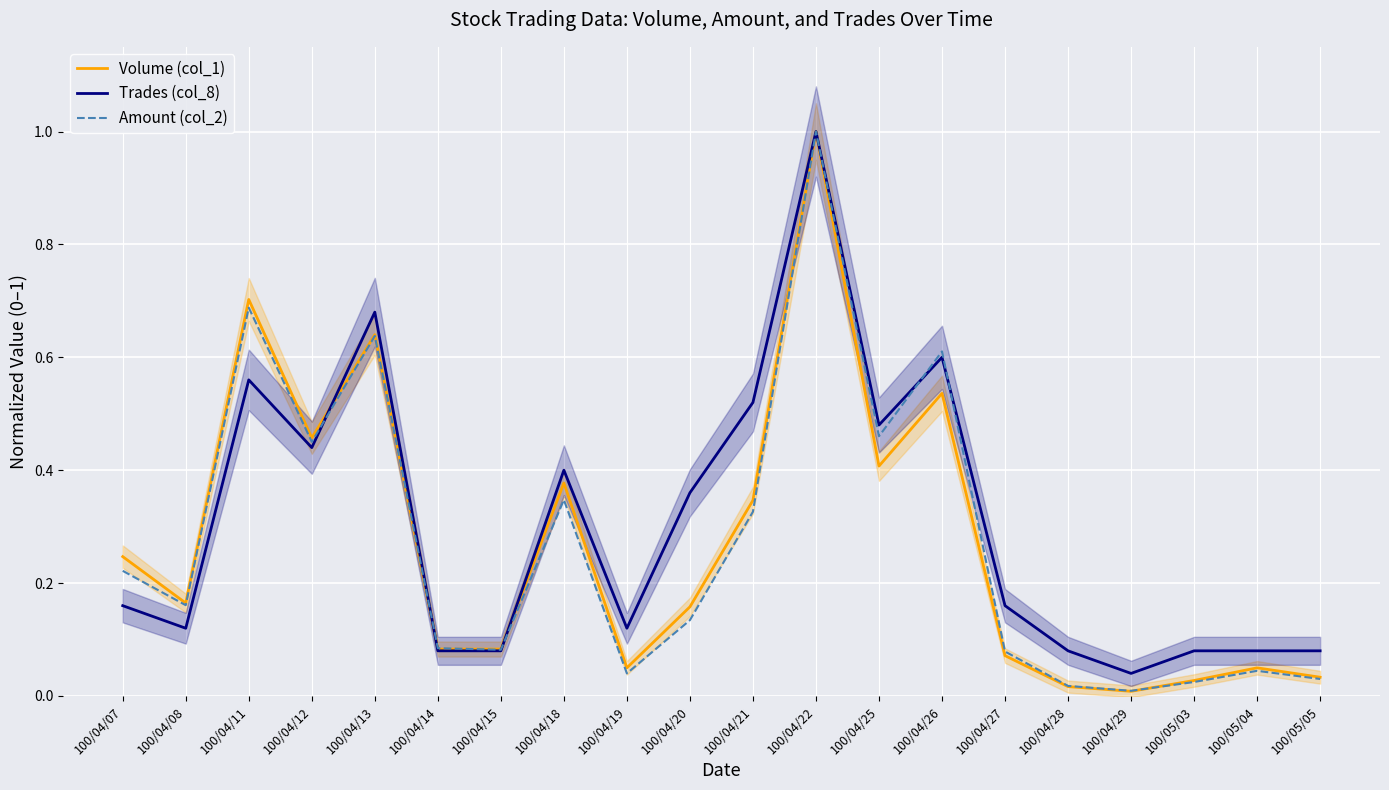

Which series has the largest total across all categories?

Trades (col_8)